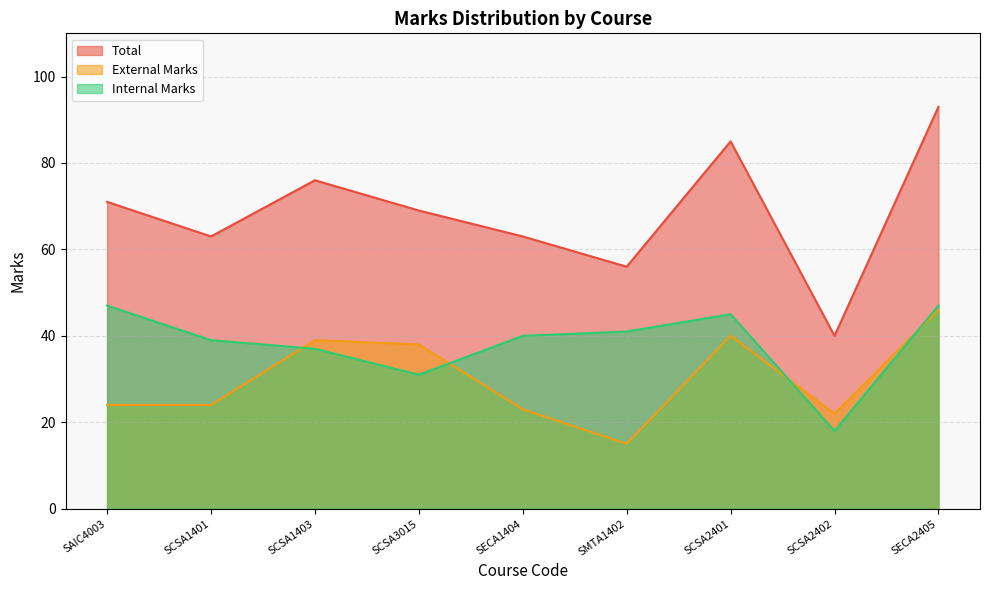

How many data points in Internal Marks are above 40?

4